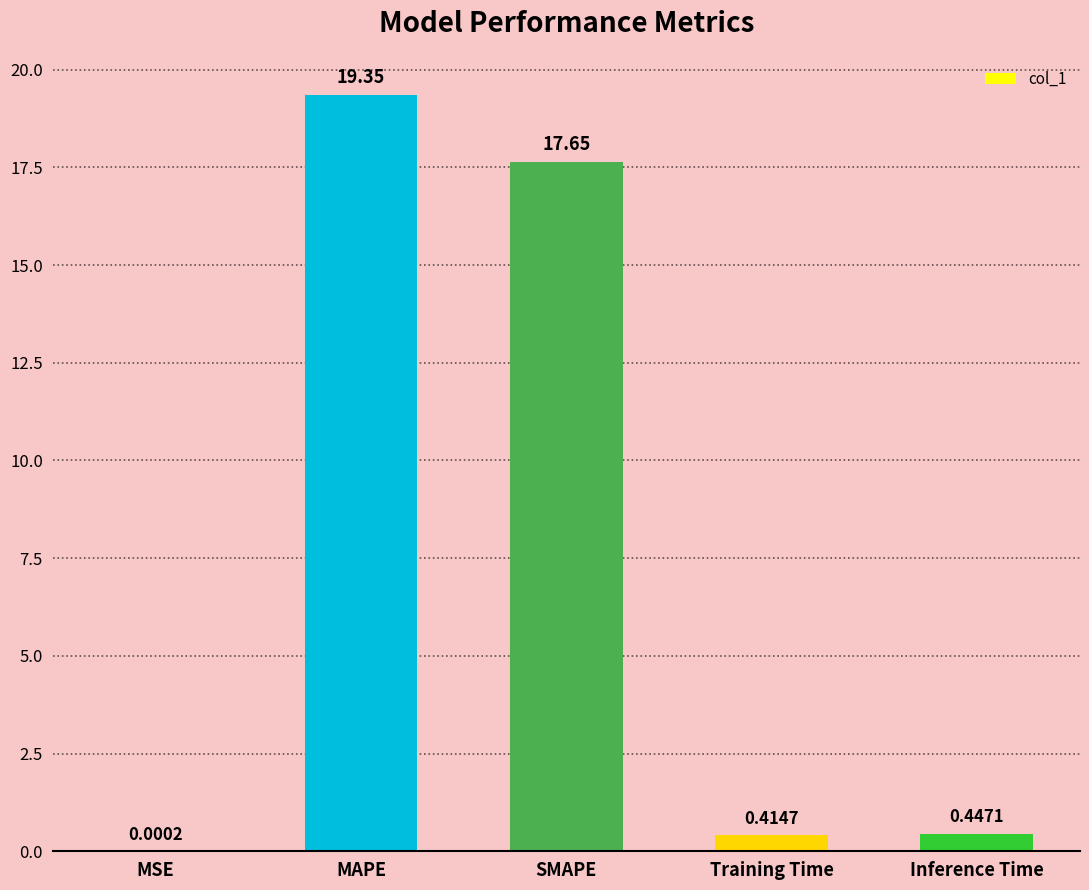

True or false: the data shows 24.2 at SMAPE.

False